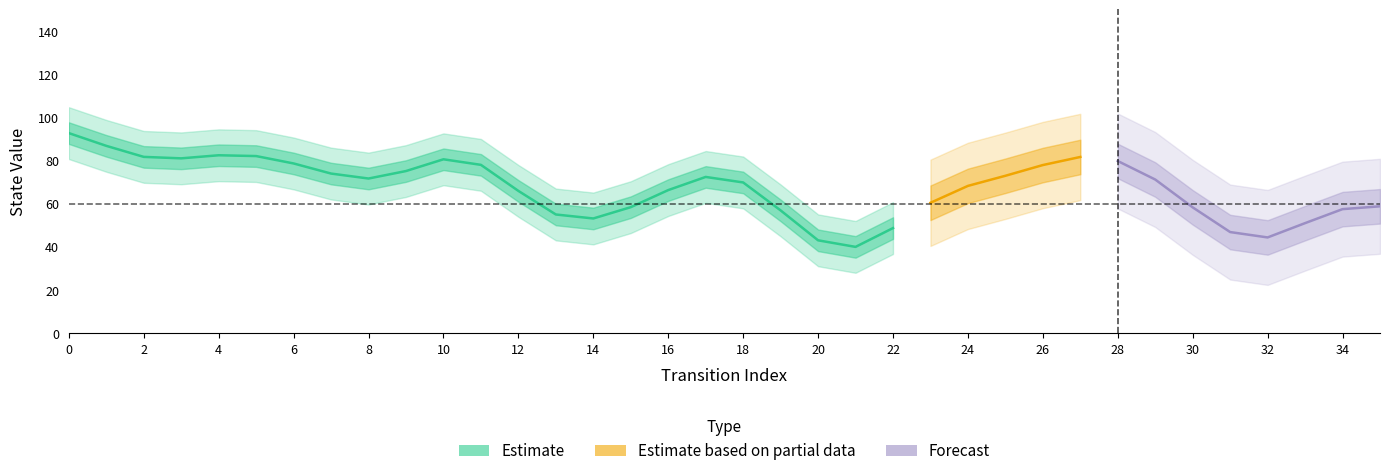

How many series are shown in this chart?

3